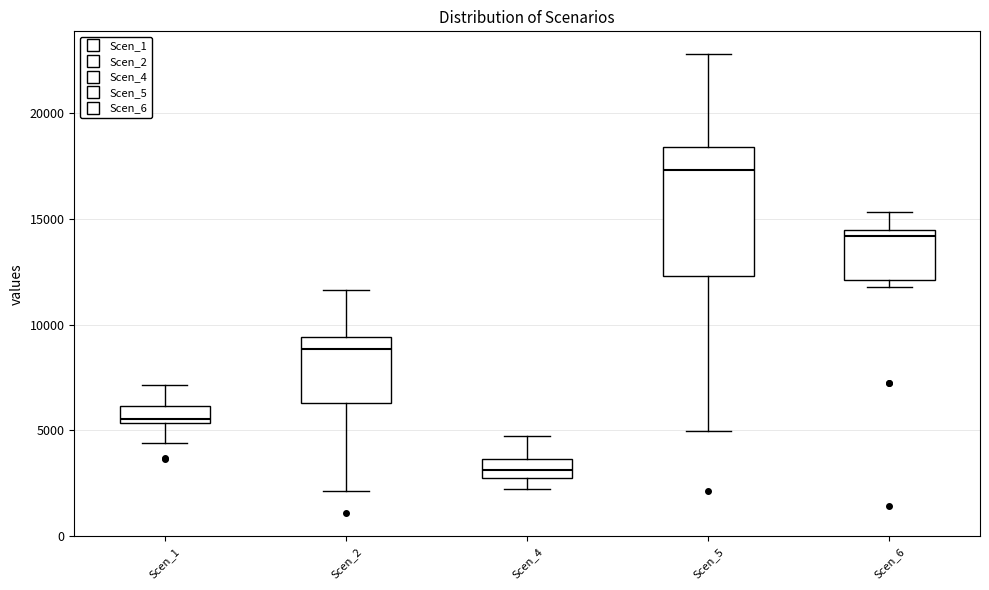

Reading left to right, read every box against the y-axis: the position of its median line, the range the box covers, and the ends of its whiskers. The values are not printed on the chart, so give them approximately, as read against the axis.

Scen_1: median 5500 (just above the box's lower edge), box 5500 to 6000, whiskers 4500 to 7000
Scen_2: median 9000, box 6500 to 9500, whiskers 2000 to 11500
Scen_4: median 3000, box 2500 to 3500, whiskers 2000 to 4500
Scen_5: median 17500, box 12500 to 18500, whiskers 5000 to 23000
Scen_6: median 14000, box 12000 to 14500, whiskers 12000 (just below the box's lower edge) to 15500